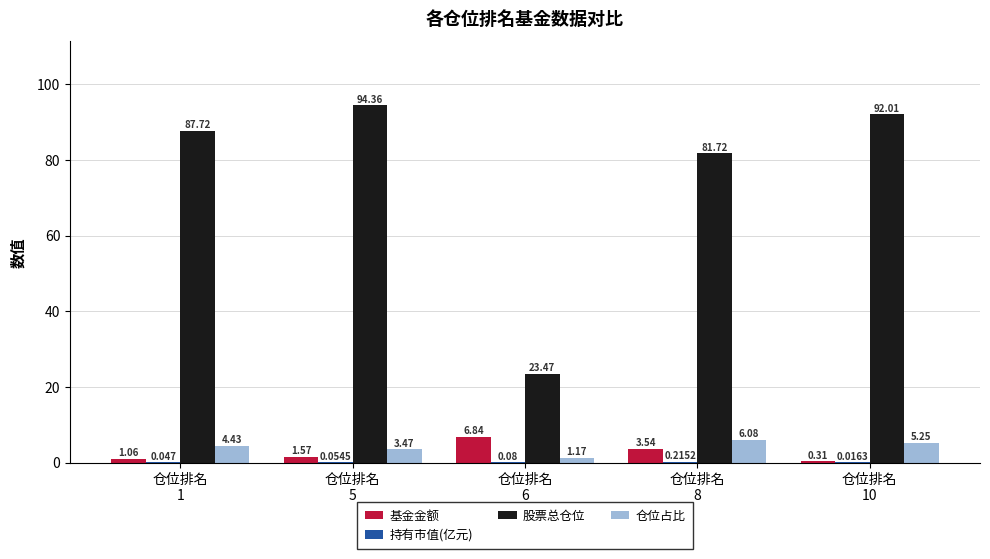

Which series has the largest total across all categories?

股票总仓位